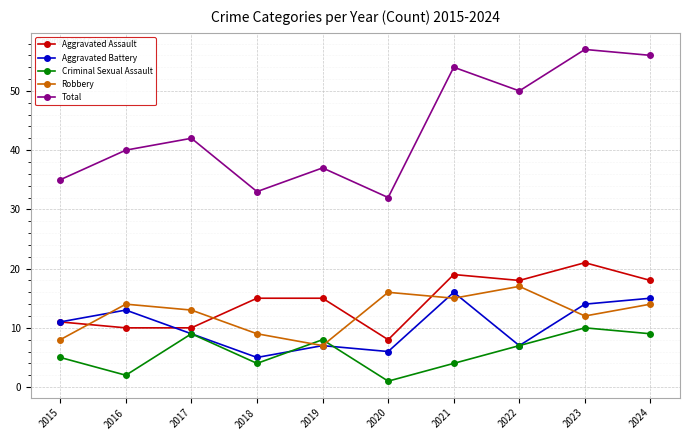

True or false: Total and Criminal Sexual Assault intersect in this chart.

False